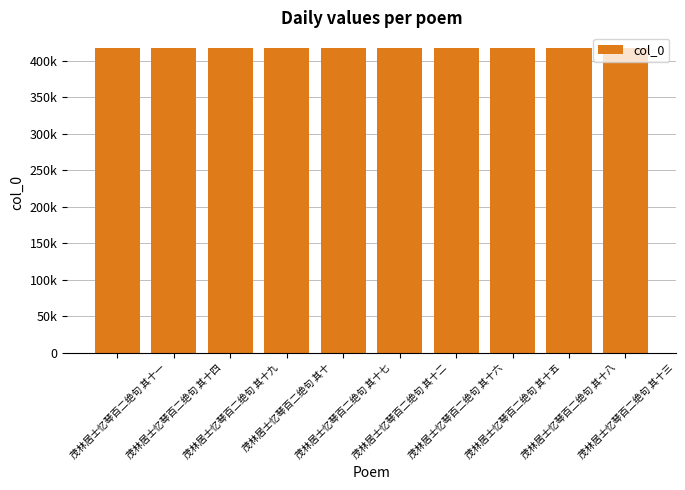

Are the bars horizontal?

No